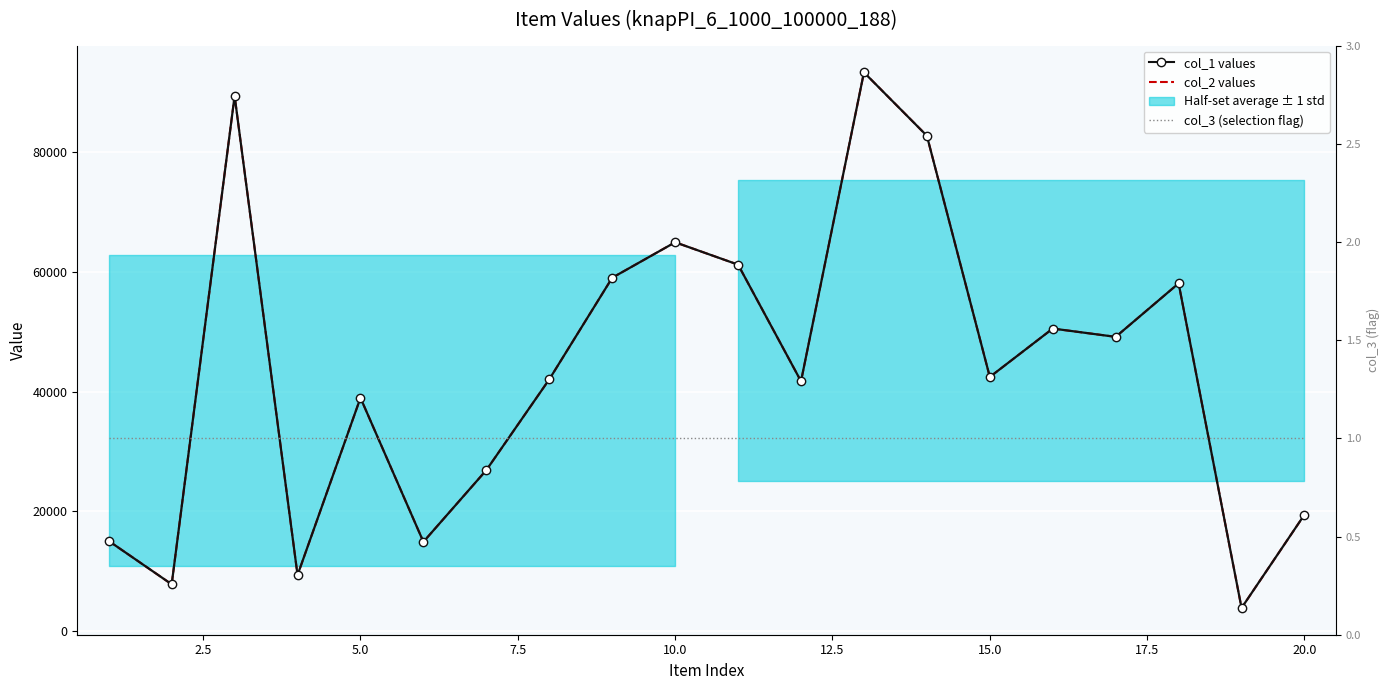

What is the greatest value displayed?

93359